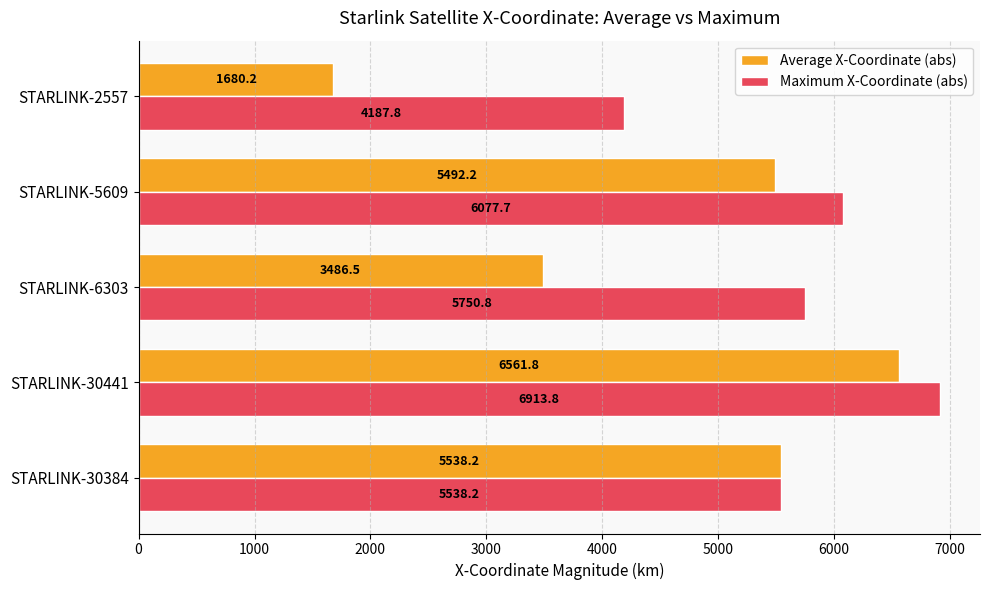

The value of Average X-Coordinate (abs) at STARLINK-30441 is 6561.8. True or false?

True